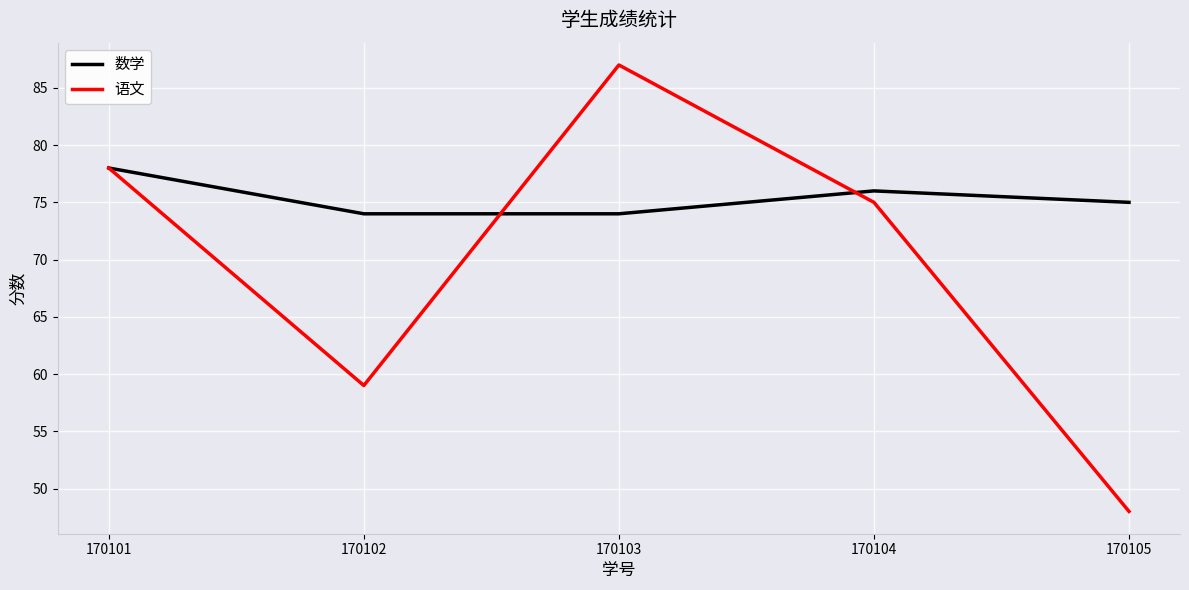

In 语文, how many points are lower than both neighbors (excluding endpoints)?

1